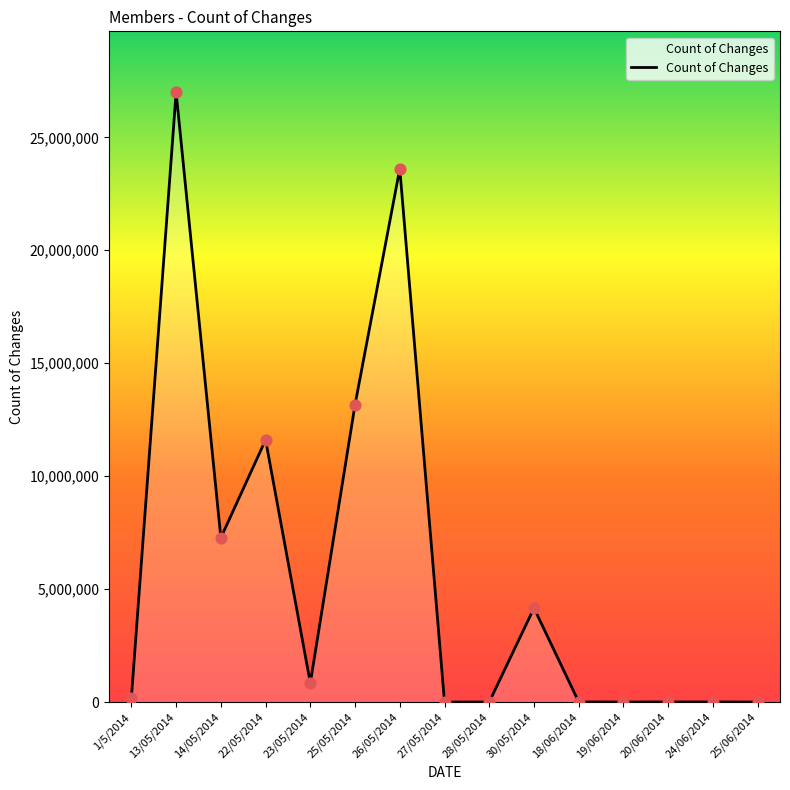

What is the ratio of the value at 13/05/2014 to the value at 25/05/2014?

2.0